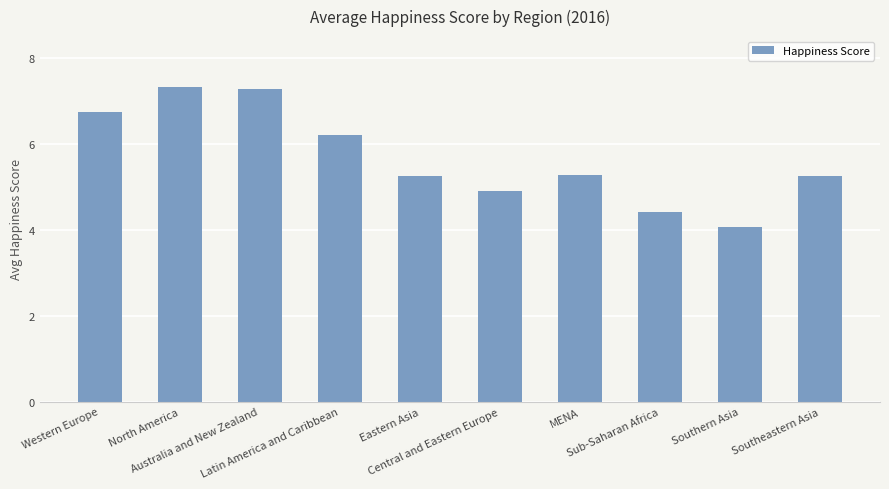

What is the difference between the maximum and minimum values?

3.3